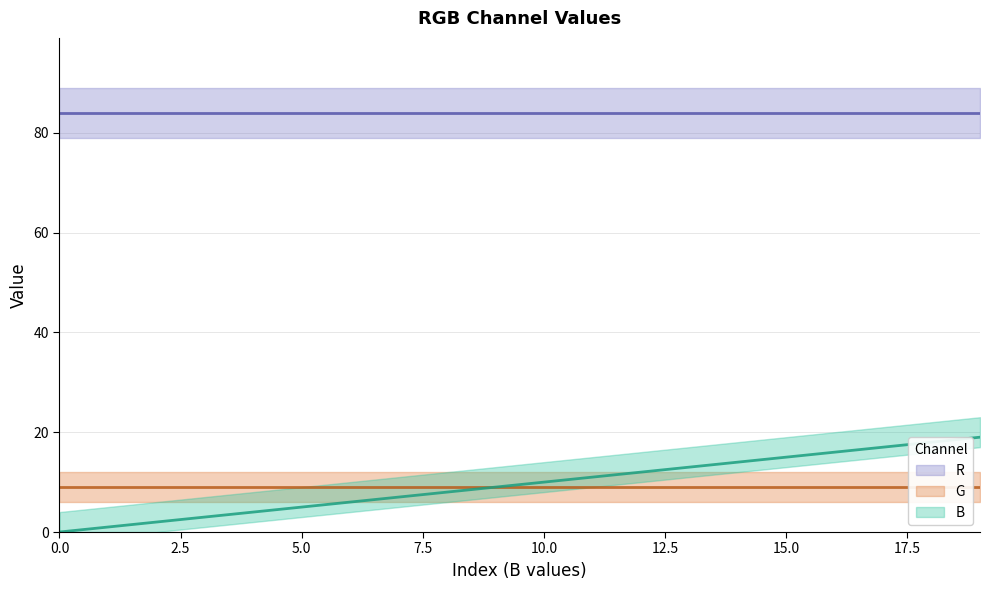

What is the sum of all G values?

180